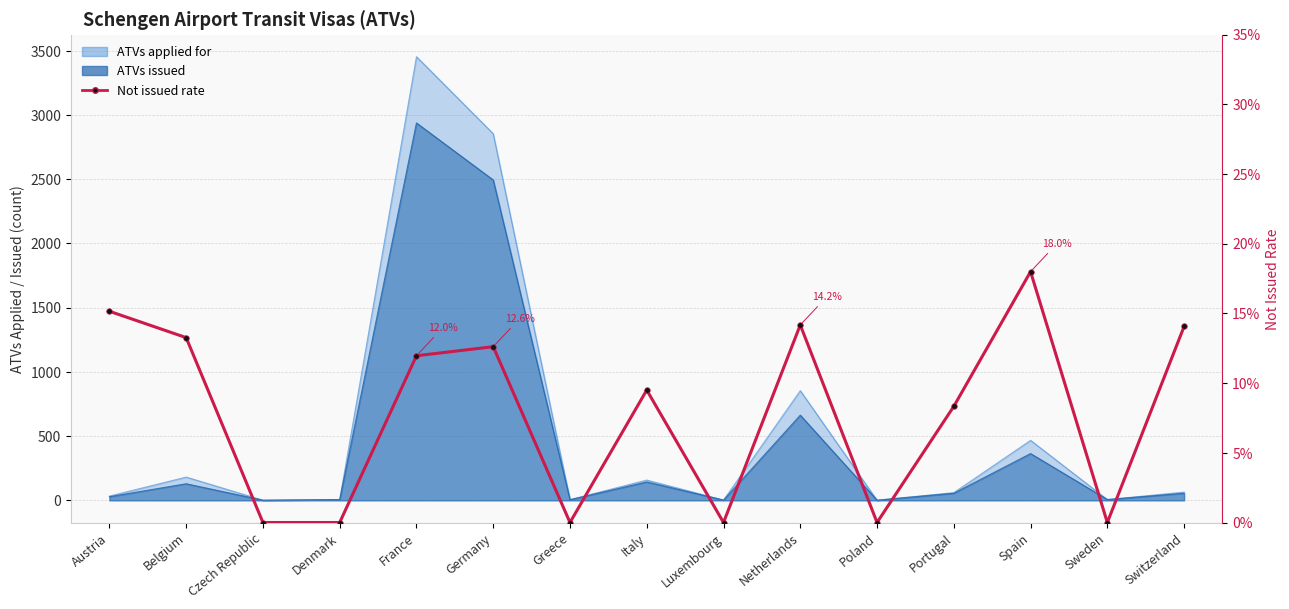

Where is the data nearest to the value 0?

Czech Republic